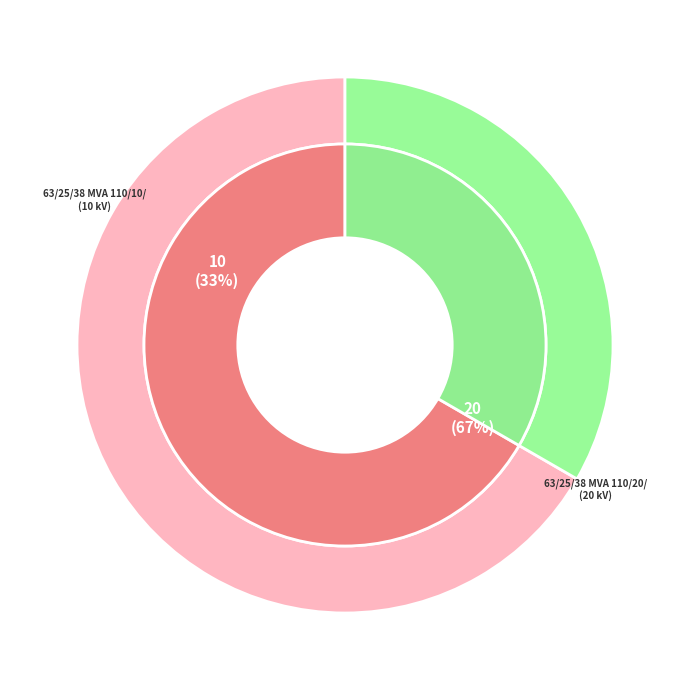

True or false: 63/25/38 MVA 110/10/10 kV accounts for 33% of the total.

True